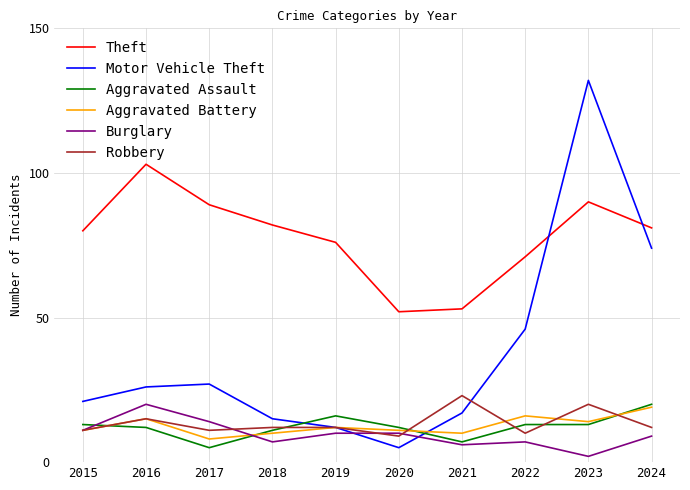

Reading left to right, list all the values displayed in this chart.

Theft: 80	103	89	82	76	52	53	71	90	81
Motor Vehicle Theft: 21	26	27	15	12	5	17	46	132	74
Aggravated Assault: 13	12	5	11	16	12	7	13	13	20
Aggravated Battery: 11	15	8	10	12	11	10	16	14	19
Burglary: 11	20	14	7	10	10	6	7	2	9
Robbery: 11	15	11	12	12	9	23	10	20	12